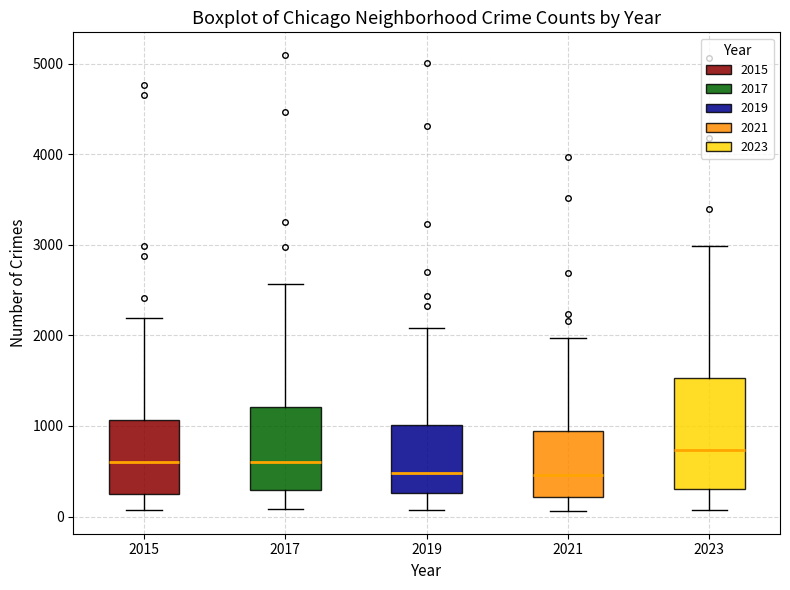

Reading left to right, transcribe this box plot: for each box, give where its median line is, the range the box spans, and where its two whiskers end, as read against the y-axis. The values are not printed on the chart, so give them approximately, as read against the axis.

2015: median 600, box 300 to 1100, whiskers 100 to 2200
2017: median 600, box 300 to 1200, whiskers 100 to 2600
2019: median 500, box 300 to 1000, whiskers 100 to 2100
2021: median 500, box 200 to 900, whiskers 100 to 2000
2023: median 700, box 300 to 1500, whiskers 100 to 3000